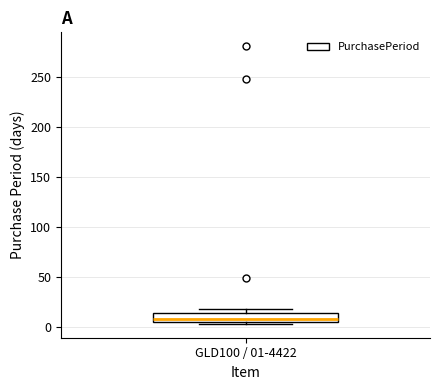

Transcribe this box plot: give where the median line is, the range the box spans, and where the two whiskers end, as read against the y-axis. The values are not printed on the chart, so give them approximately, as read against the axis.

median 10, box 5 to 15, whiskers 5 (just below the box's lower edge) to 20